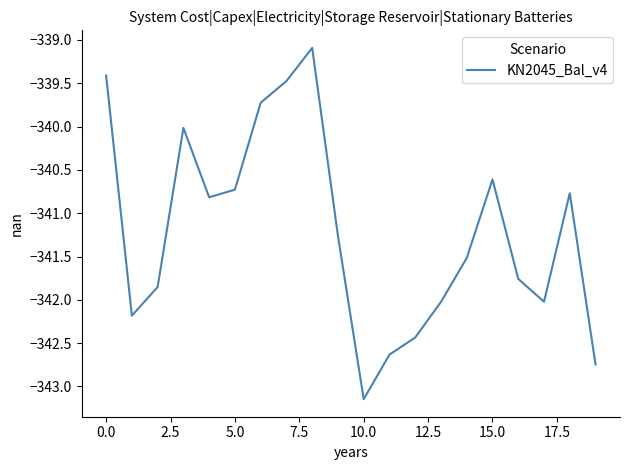

What is the difference between the maximum and minimum values?

4.1